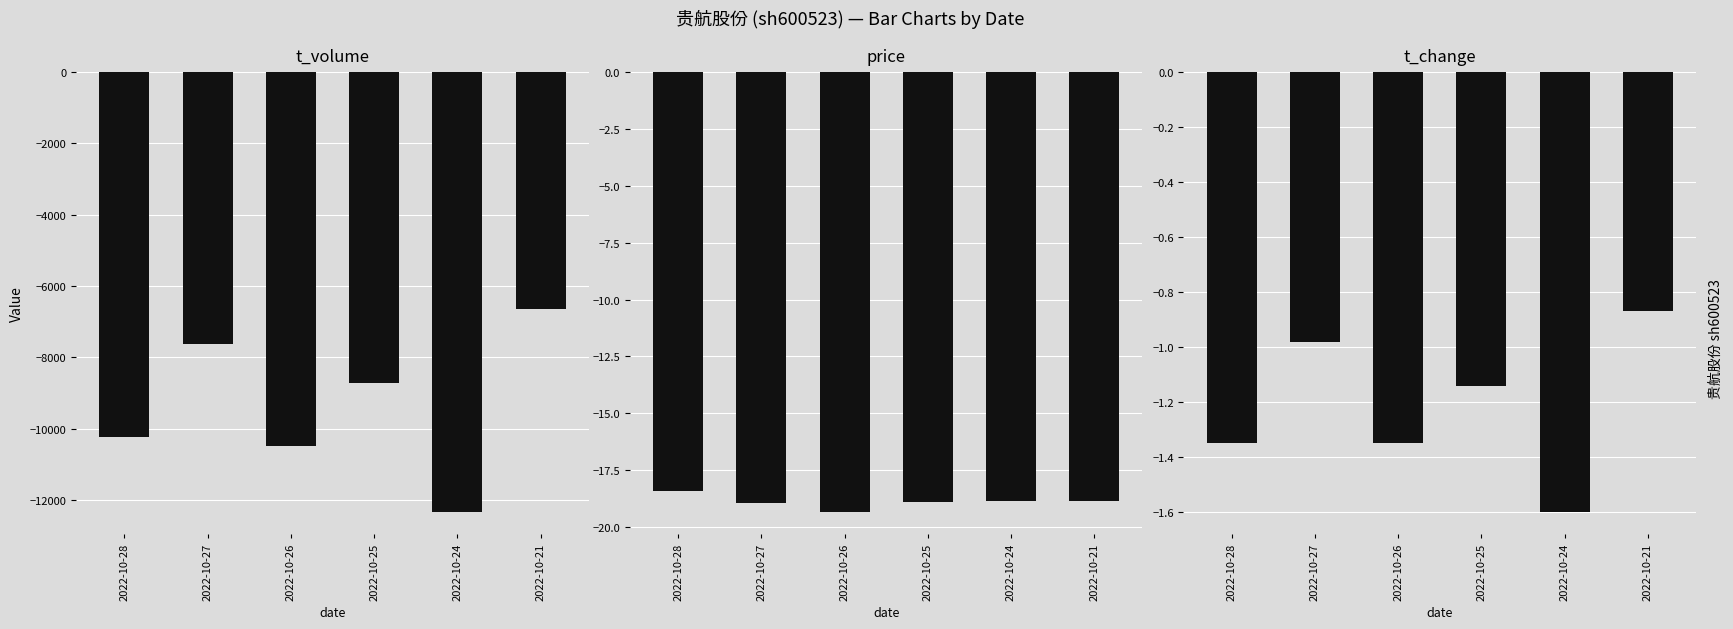

Reading right to left, transcribe all the data shown in this chart.

t_volume: -6631.0	-12334.0	-8719.0	-10485.0	-7611.0	-10227.0
price: -18.9	-18.9	-18.9	-19.3	-18.9	-18.4
t_change: -0.9	-1.6	-1.1	-1.4	-1.0	-1.4